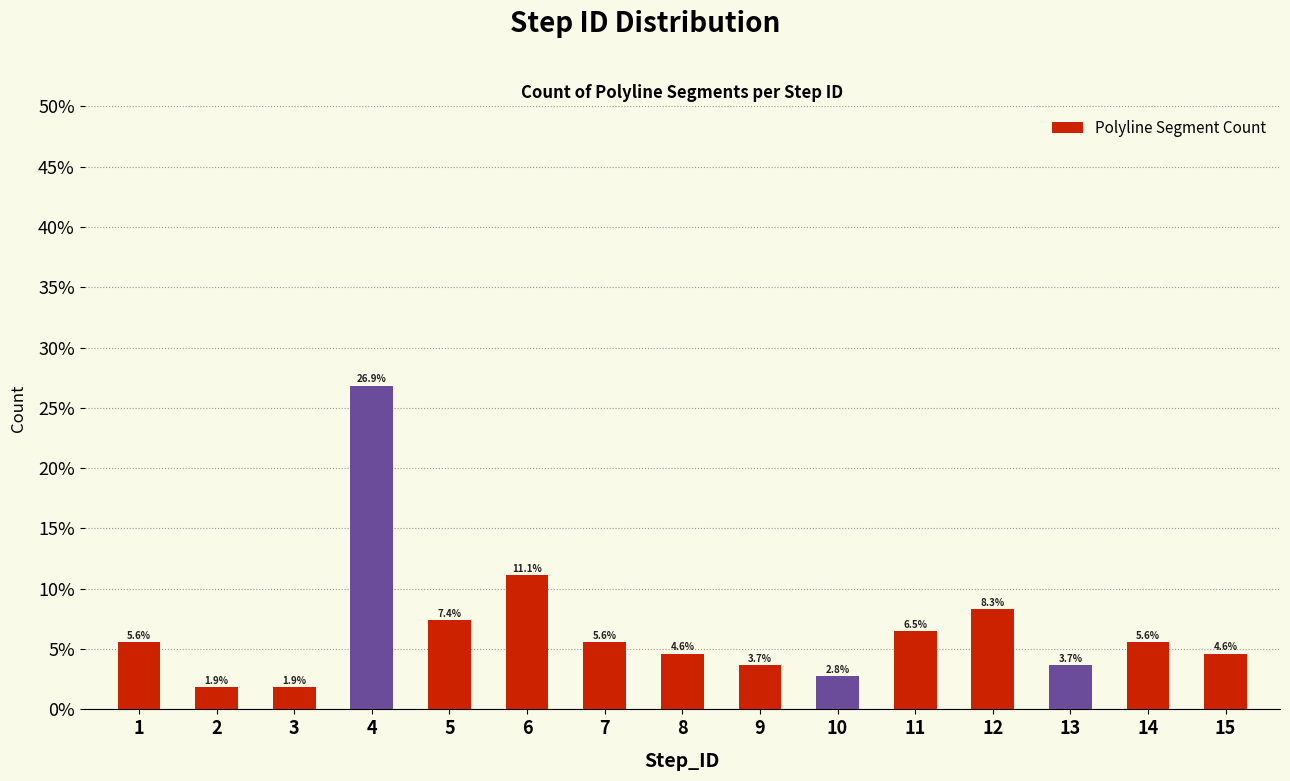

Which label corresponds to the smallest value in the chart?

2